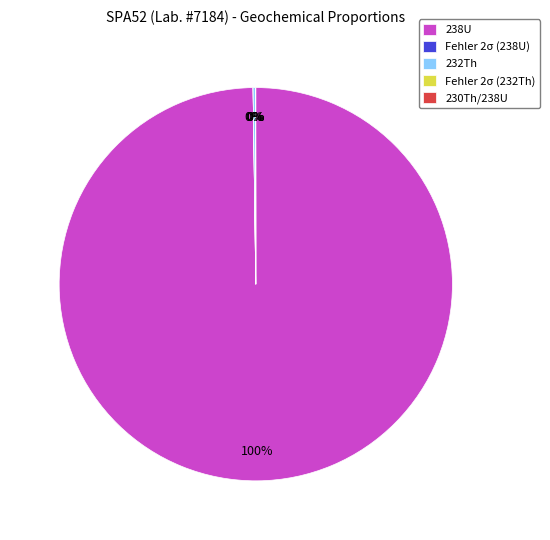

To the nearest percent, what is the average slice percentage?

20%